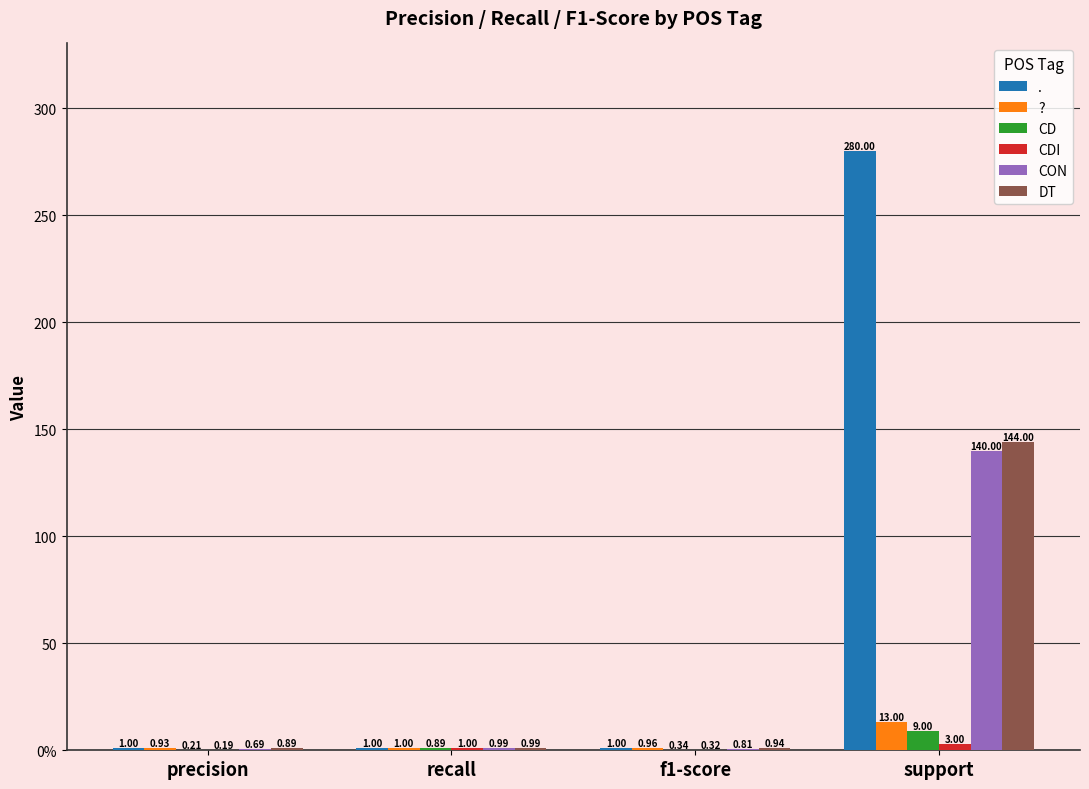

What is the label of the 1st bar from the left?

precision